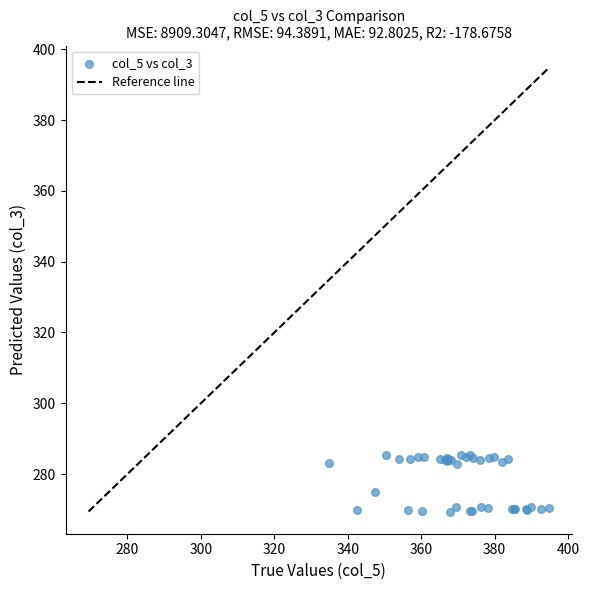

What Y value in the scatter plot is closest to 277?

274.8